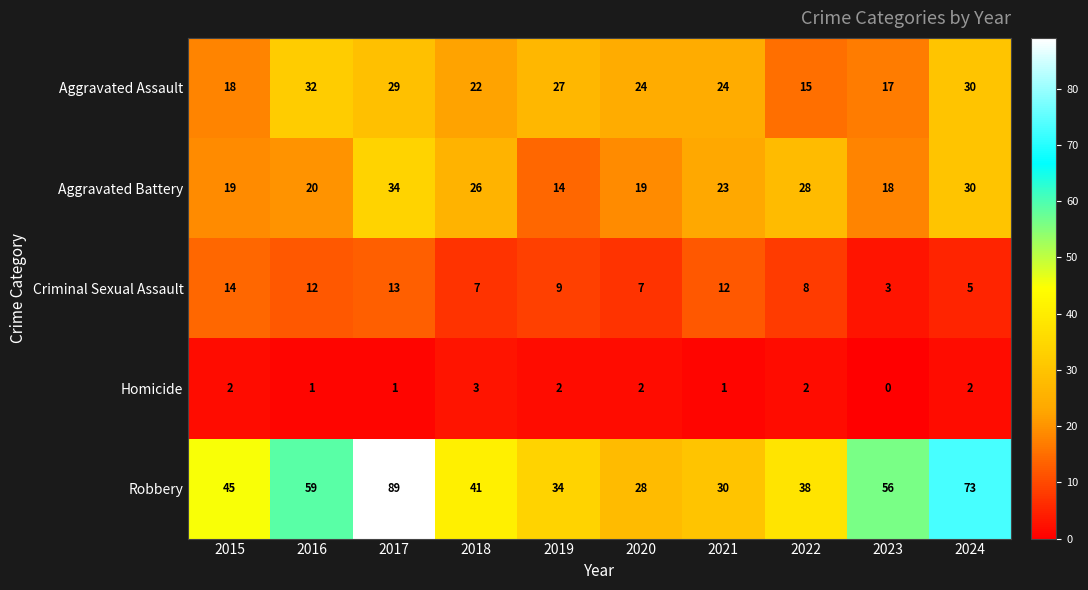

Rank the series at 2015 from lowest to highest value.

Homicide, Criminal Sexual Assault, Aggravated Assault, Aggravated Battery, Robbery